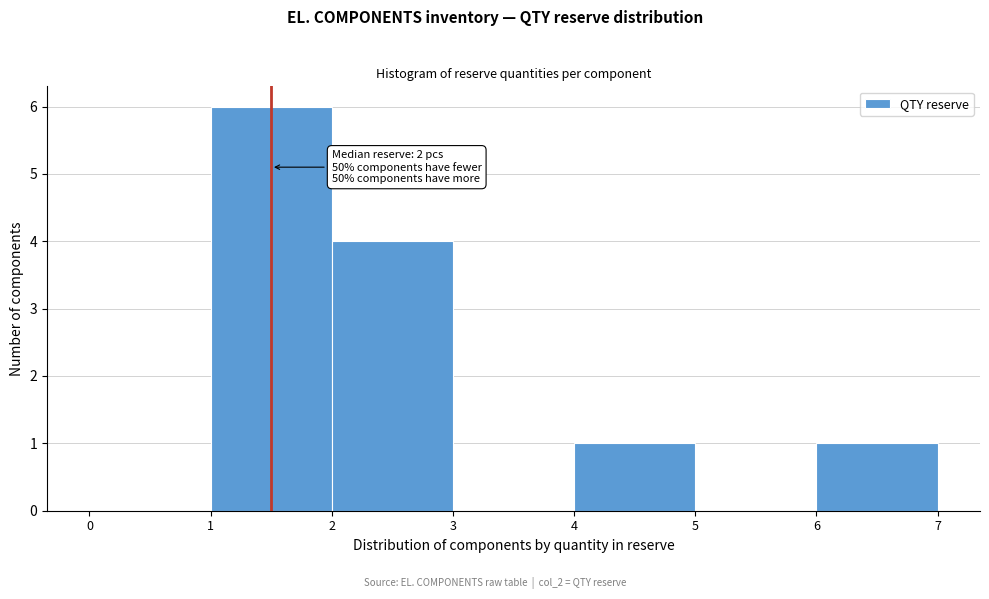

Which range on the x-axis has the tallest bar?

1 to 2